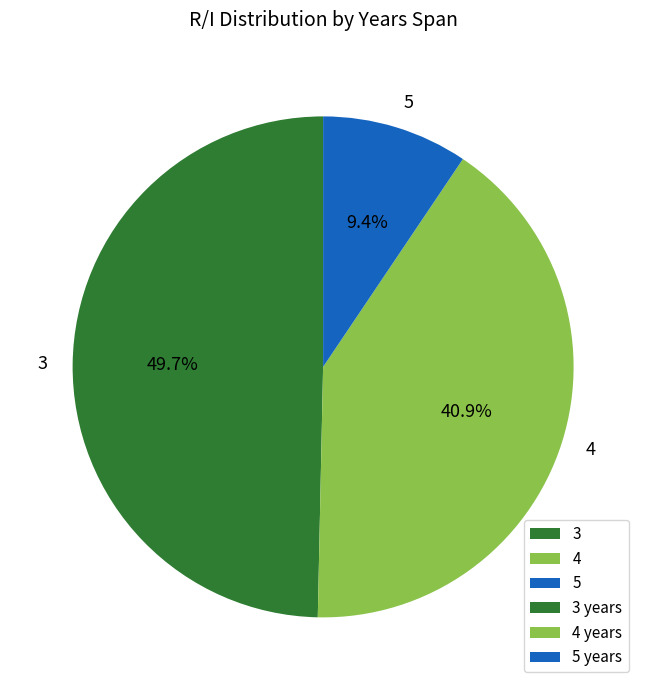

Approximately how many times larger is the value at 3 compared to 5?

5.3